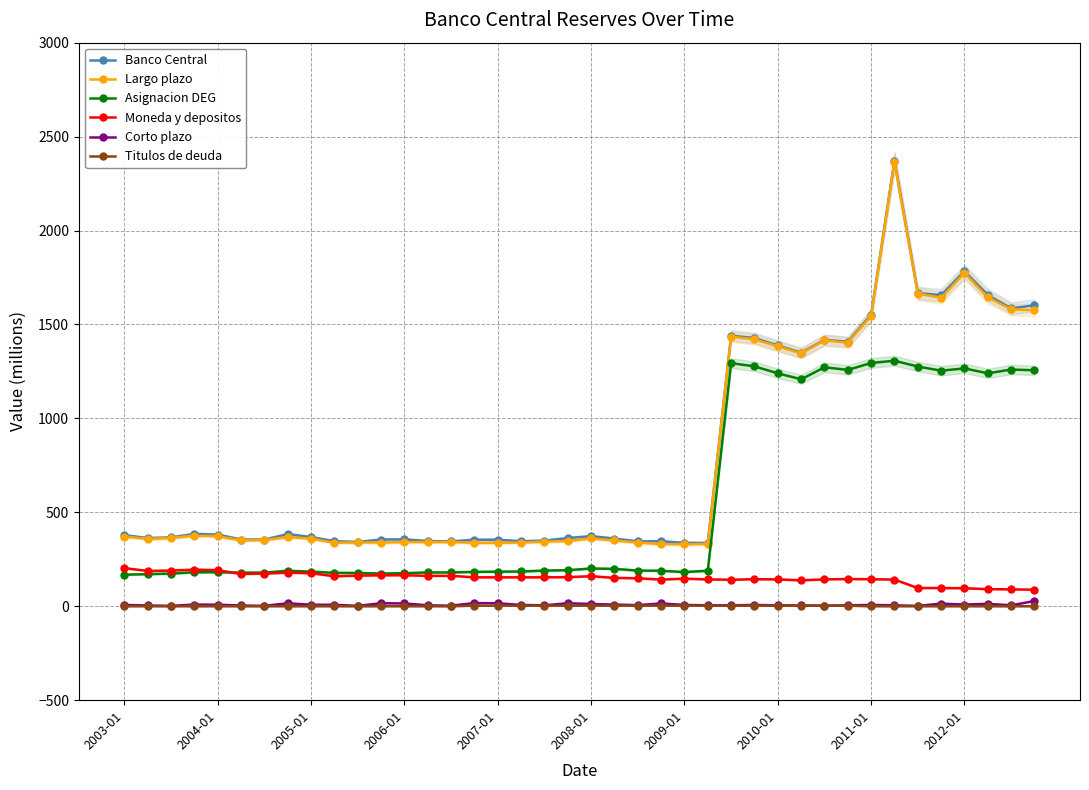

Reading right to left, extract all data points from this chart.

Banco Central: 1602	1586	1657	1783	1656	1667	2372	1552	1408	1418	1350	1388	1428	1440	337	337	346	345	360	373	363	349	346	354	354	345	347	356	355	342	346	368	384	355	355	381	385	366	363	378
Largo plazo: 1575	1581	1644	1774	1642	1664	2367	1545	1403	1415	1346	1383	1421	1435	332	329	331	339	350	361	347	344	339	338	337	342	342	341	339	340	338	360	368	353	351	373	376	364	359	371
Asignacion DEG: 1256	1260	1240	1266	1254	1276	1307	1295	1258	1272	1208	1240	1277	1294	189	182	189	190	199	201	192	190	185	184	183	180	180	176	174	177	178	184	189	179	179	181	181	174	171	168
Moneda y depositos: 88	90	91	96	97	97	142	144	145	143	138	143	144	141	143	147	142	149	151	160	155	154	154	154	154	162	162	165	165	163	160	176	179	174	172	192	195	190	188	203
Corto plazo: 28	5	13	9	14	2	5	7	5	3	4	5	7	5	5	7	15	6	9	12	16	5	7	16	17	3	5	15	16	2	8	8	16	2	4	8	9	2	4	7
Titulos de deuda: 0	0	0	0	0	0	0	0	3	3	3	3	3	3	3	3	3	3	3	3	3	3	3	3	3	0	0	0	0	0	0	0	0	0	0	0	0	0	0	0